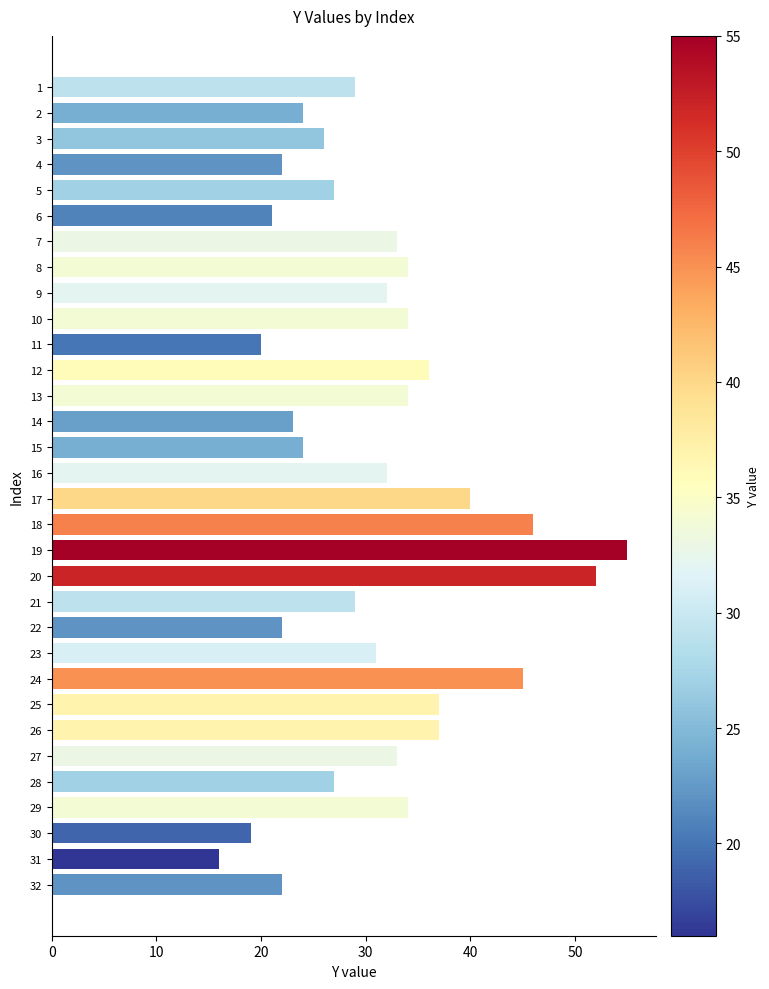

The value at 23 is 70. True or false?

False